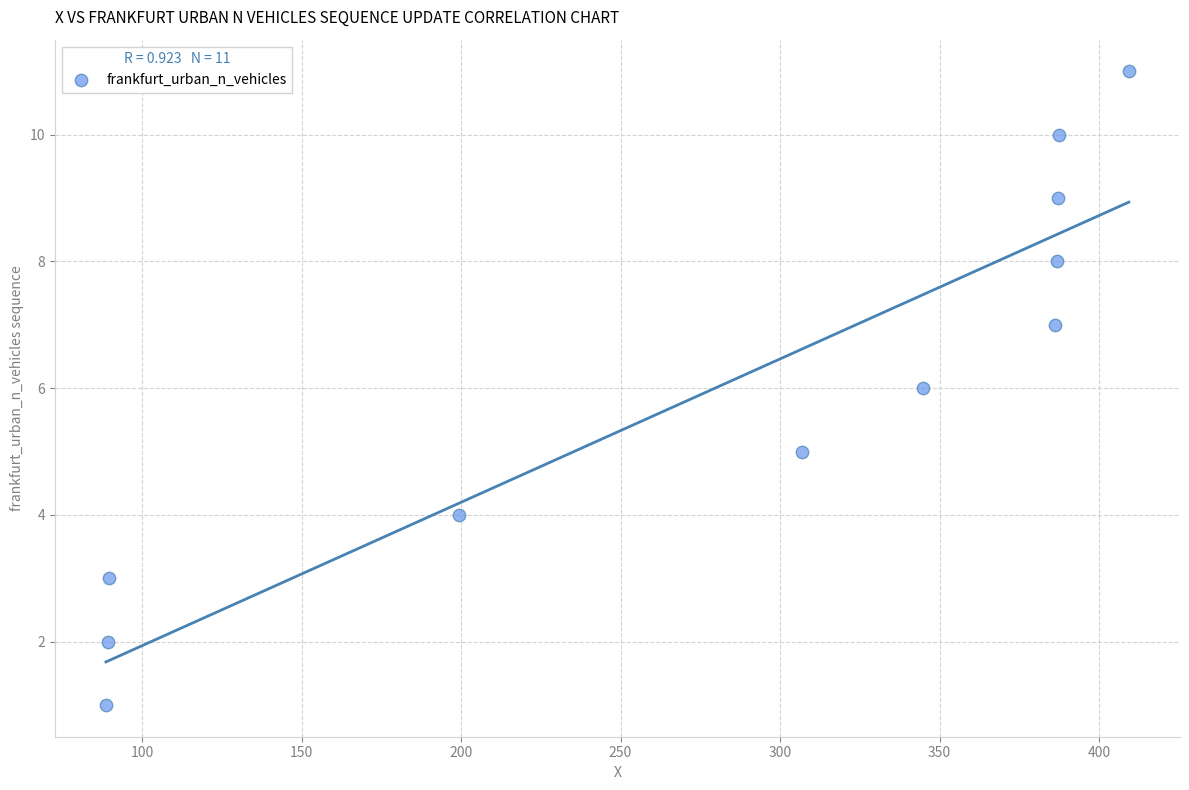

What is the average Y value?

6